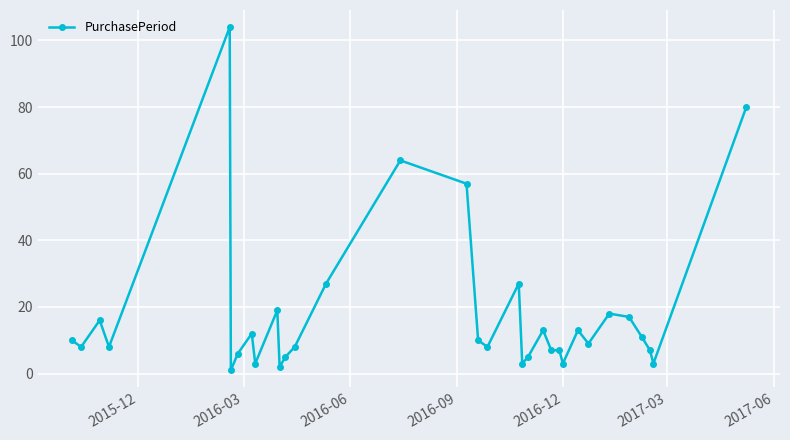

What is the value of the 31st point from the left?

7